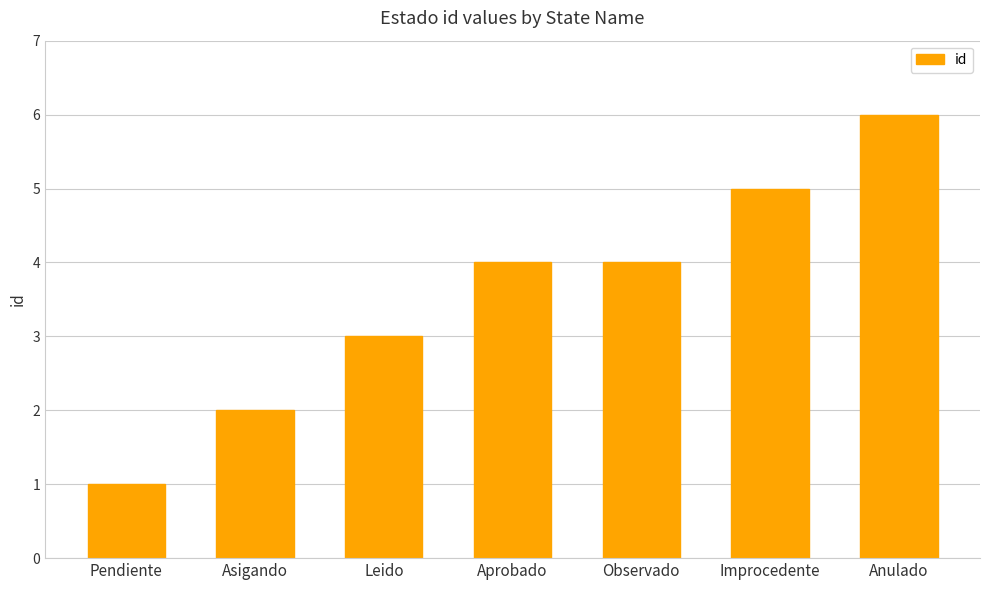

Which has a higher value, Improcedente or Pendiente?

Improcedente